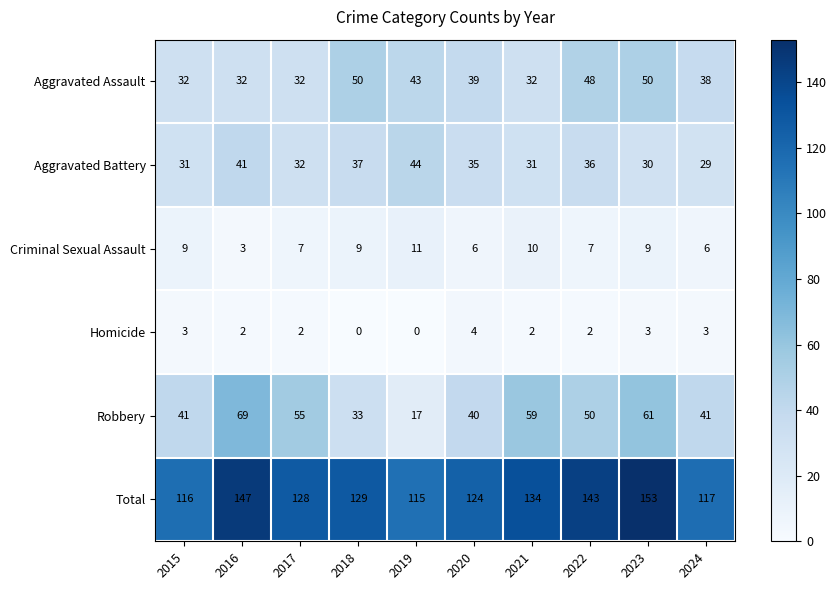

The Total series shows 195 at 2018. True or false?

False